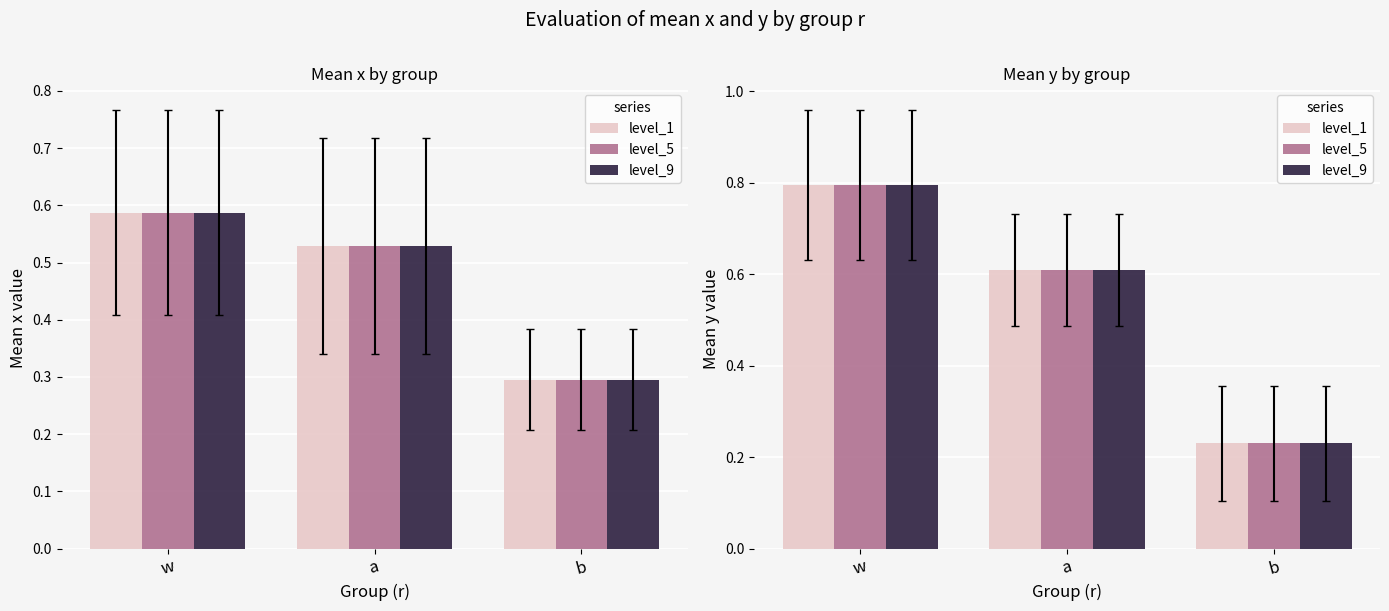

Which category has the highest value in the level_1 series?

w